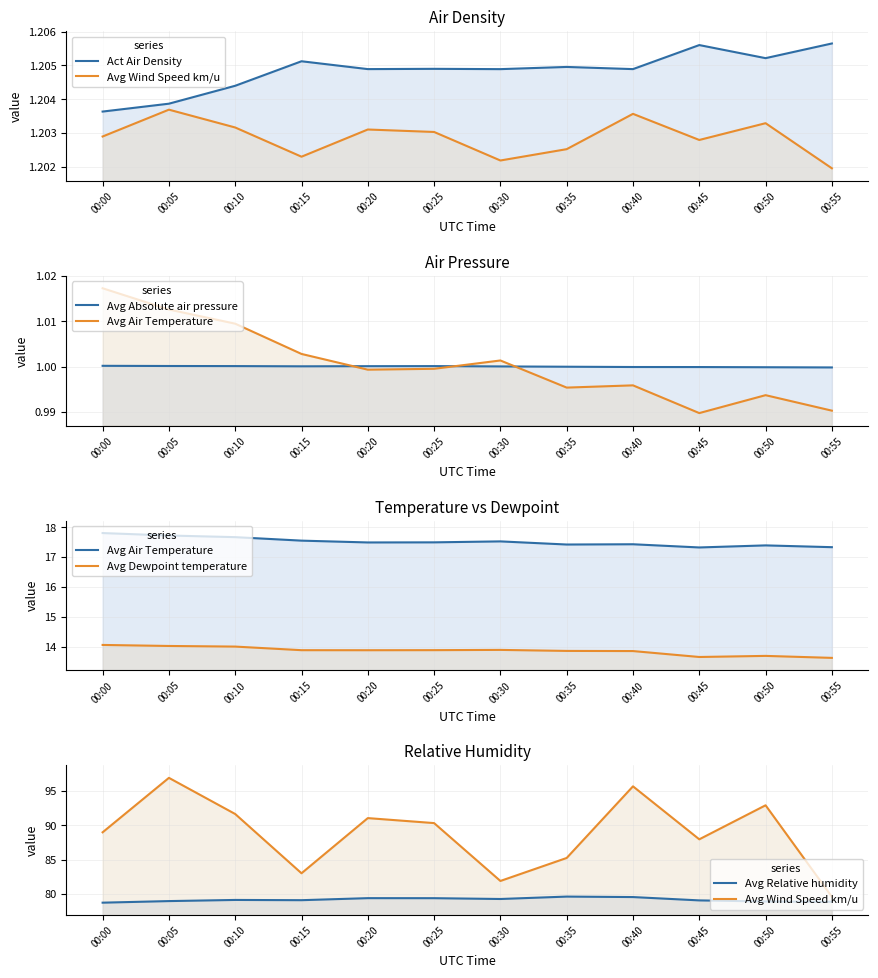

Which series has the widest spread of values?

Avg Wind Speed km/u